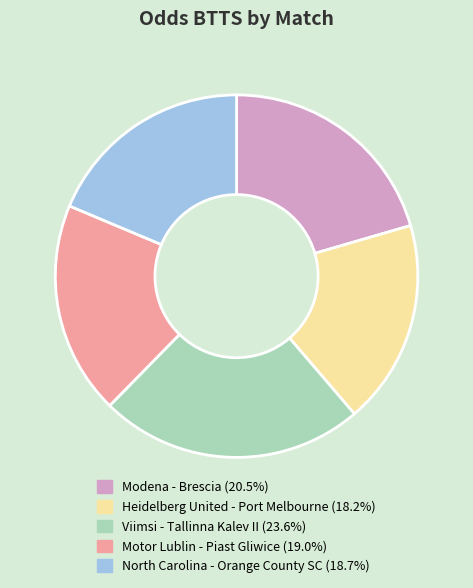

What is the ratio of the value at Viimsi - Tallinna Kalev II to the value at Heidelberg United - Port Melbourne?

1.3